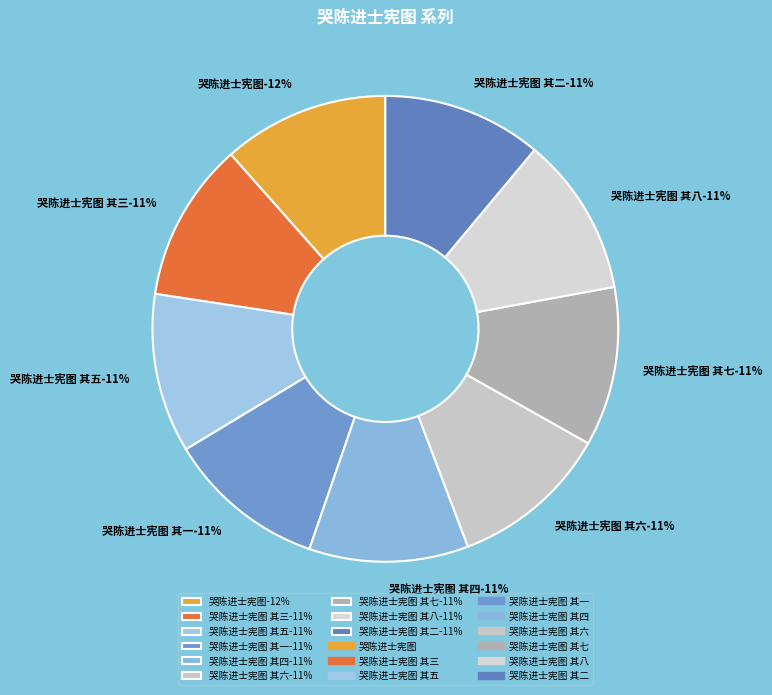

Combined, do 哭陈进士宪图 其六 and 哭陈进士宪图 其二 account for over 50%?

No